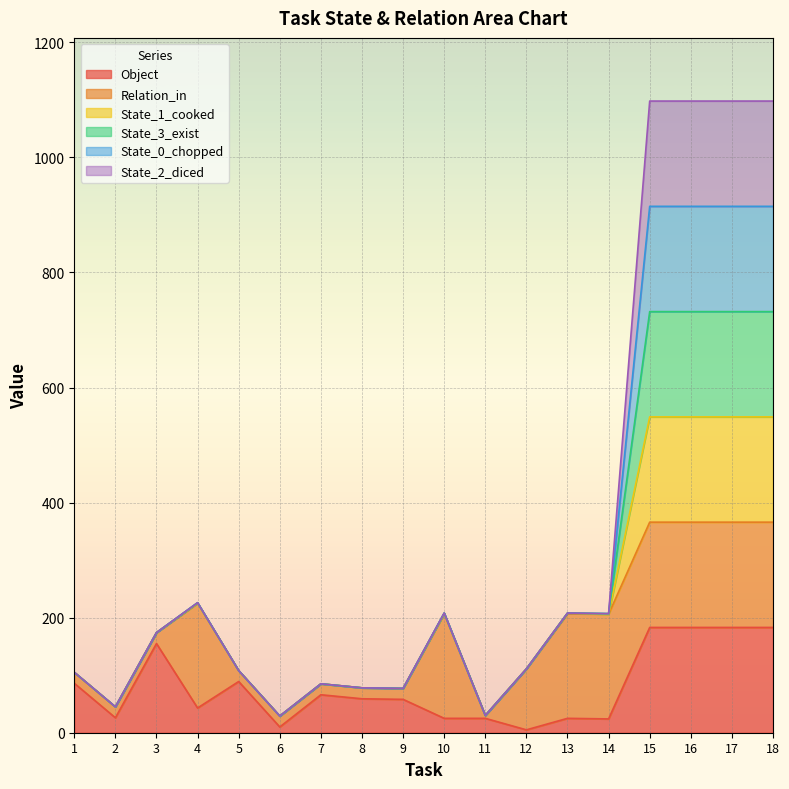

Which category has the highest value in the Object series?

15